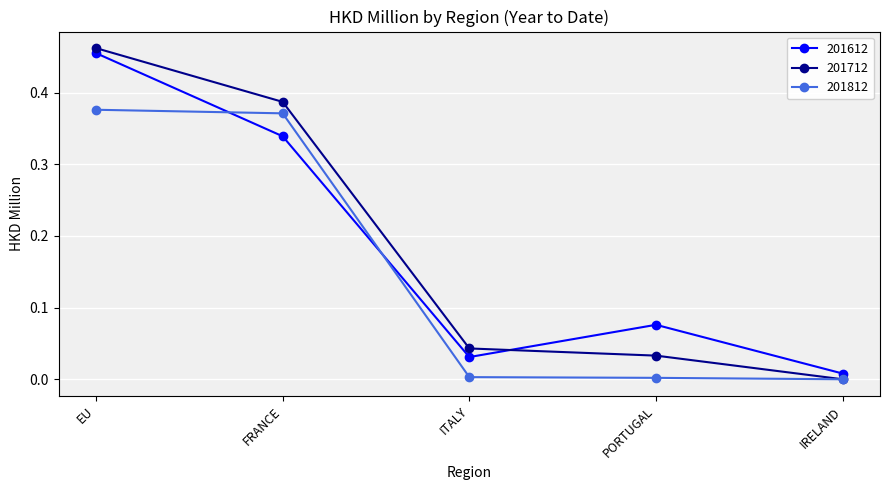

After their last crossing, which series has the higher values: 201712 or 201612?

201612